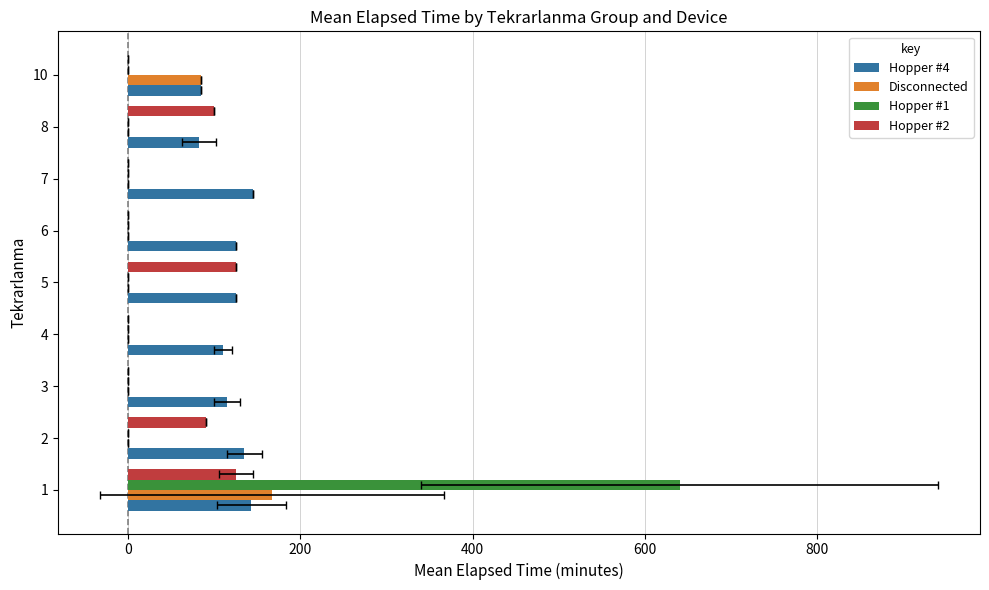

Reading left to right, what are all the values shown in this chart?

Hopper #4: 143	135	115	110	125	125	145	82	85
Disconnected: 167	0	0	0	0	0	0	0	85
Hopper #1: 640	0	0	0	0	0	0	0	0
Hopper #2: 125	90	0	0	125	0	0	100	0